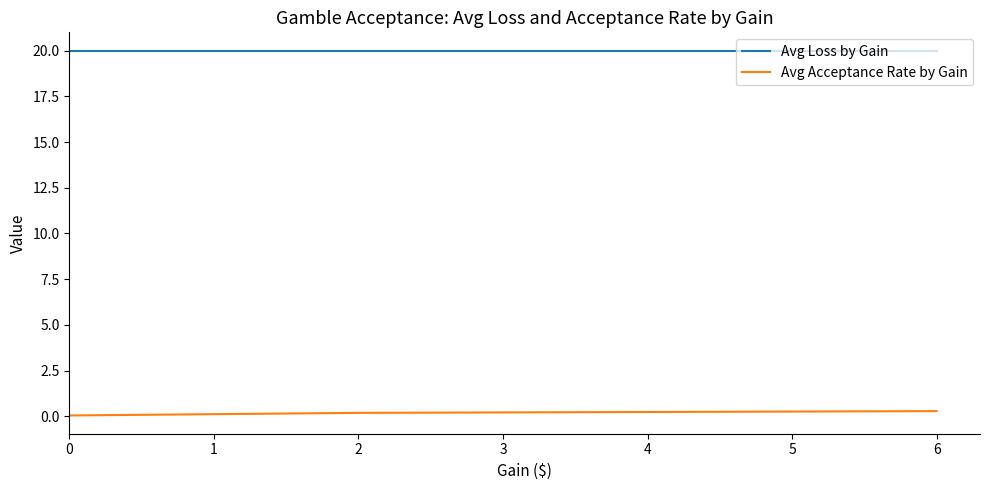

Rank the series by their maximum value, from lowest to highest.

Avg Acceptance Rate by Gain, Avg Loss by Gain